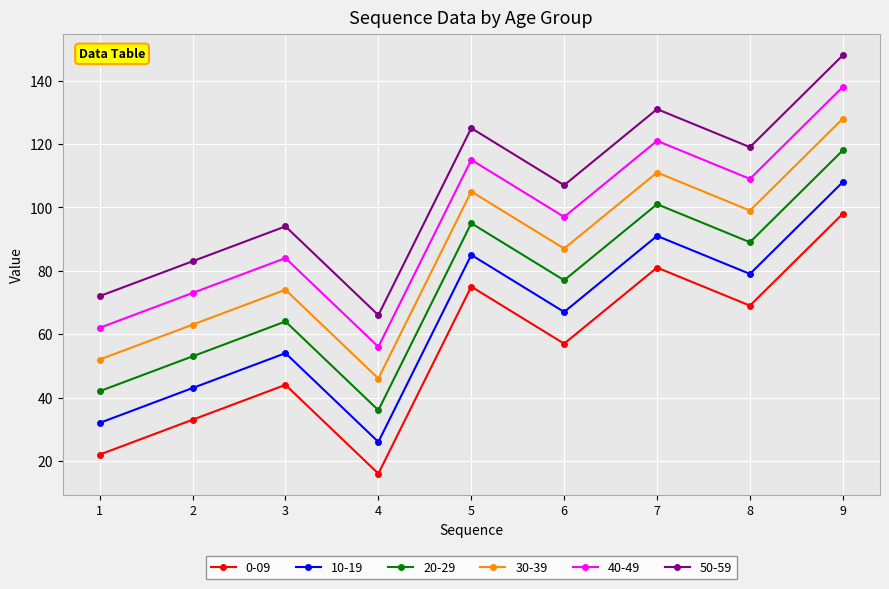

True or false: 30-39 has a value of 74 at 3.

True